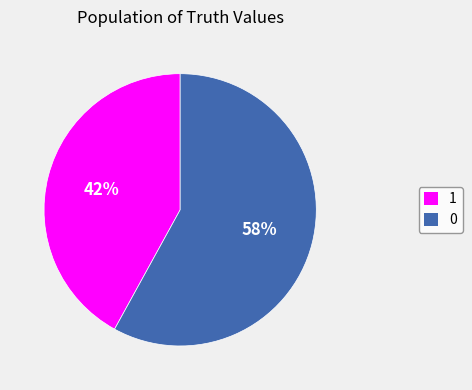

What is the smallest slice in the pie chart?

1